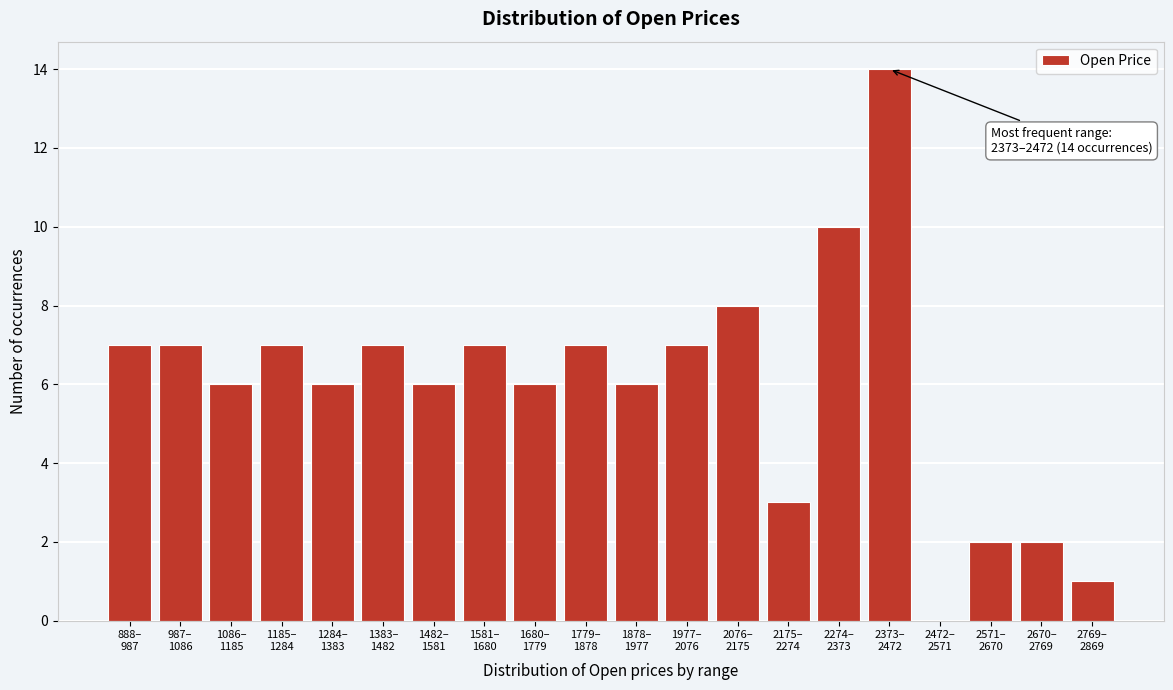

What is the maximum value shown in the chart?

14